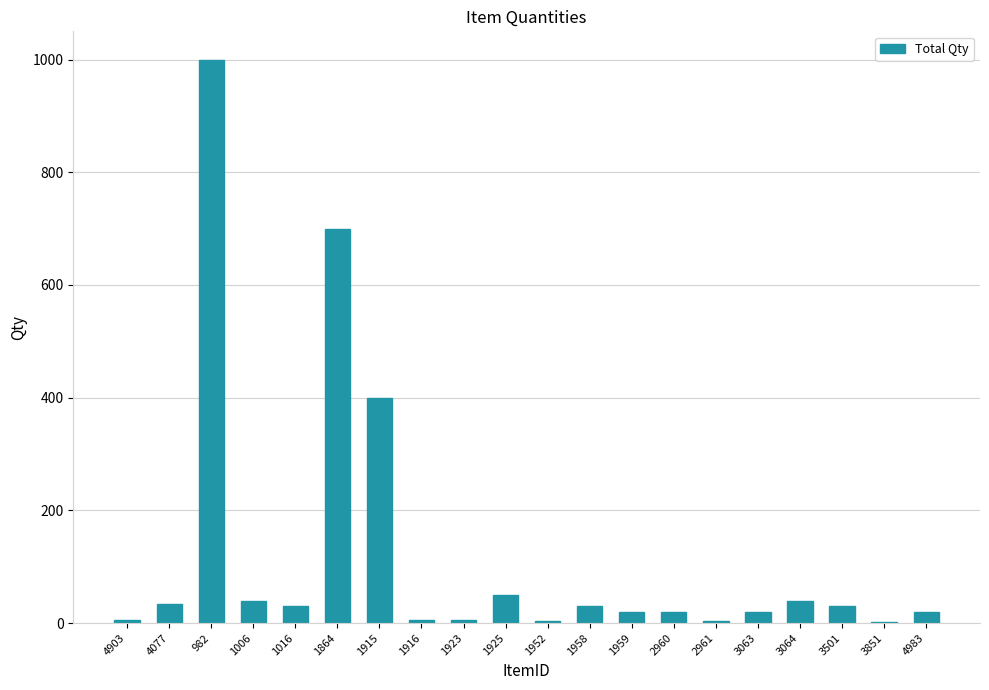

The chart shows a value of 6 at 4903. True or false?

True